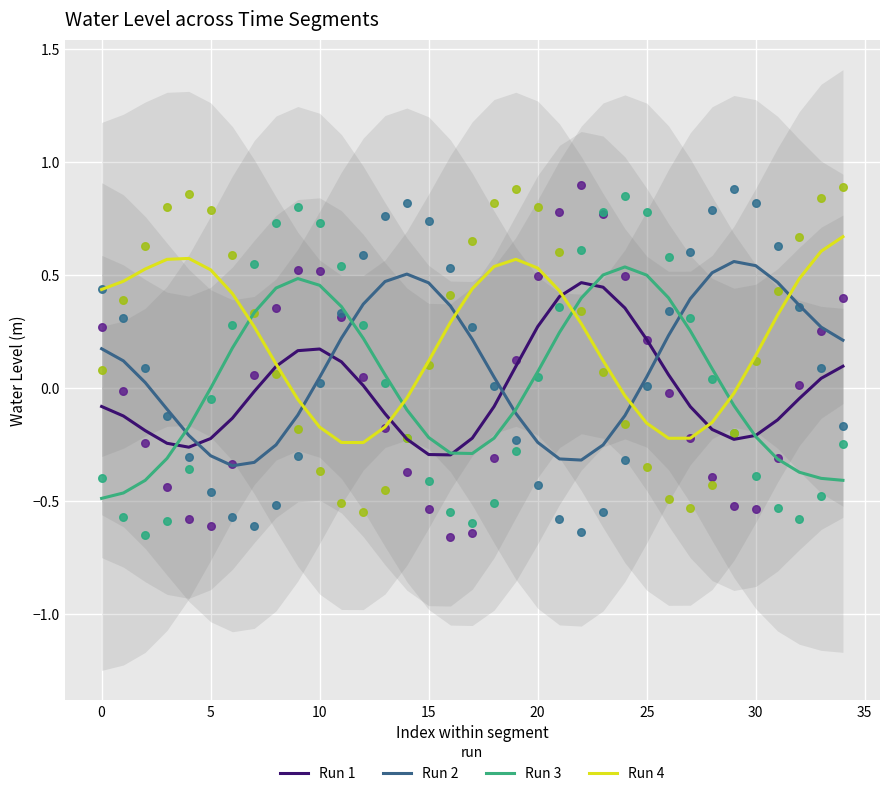

Which series has the largest Y range (max minus min)?

Run 3